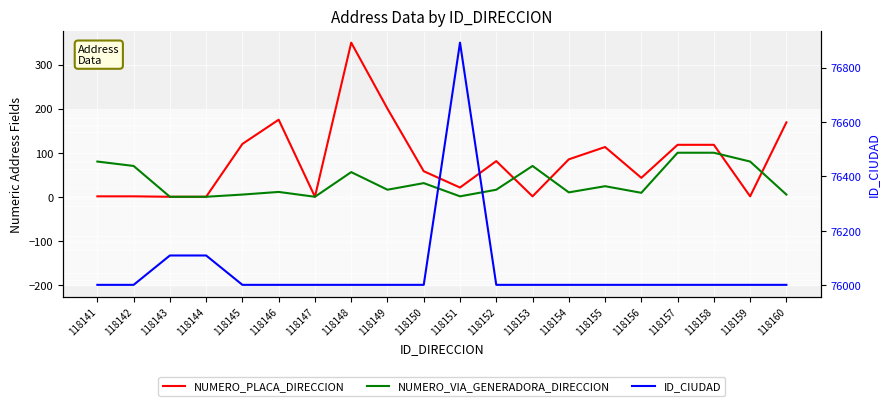

At which category does ID_CIUDAD reach its first local peak?

118151